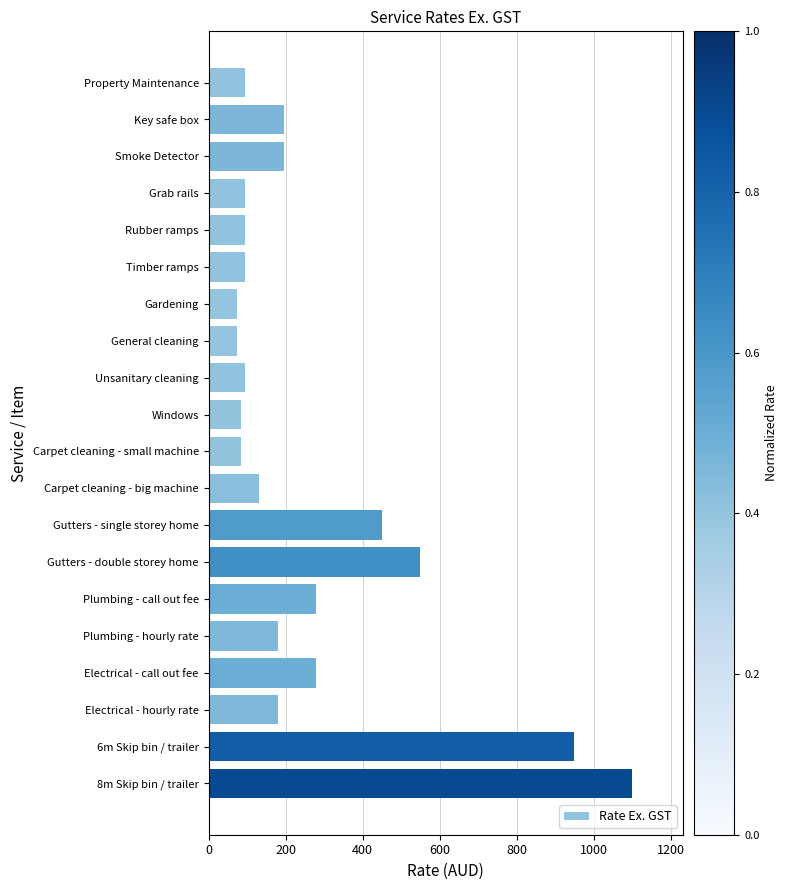

What is the label of the 14th bar from the top?

Gutters - double storey home